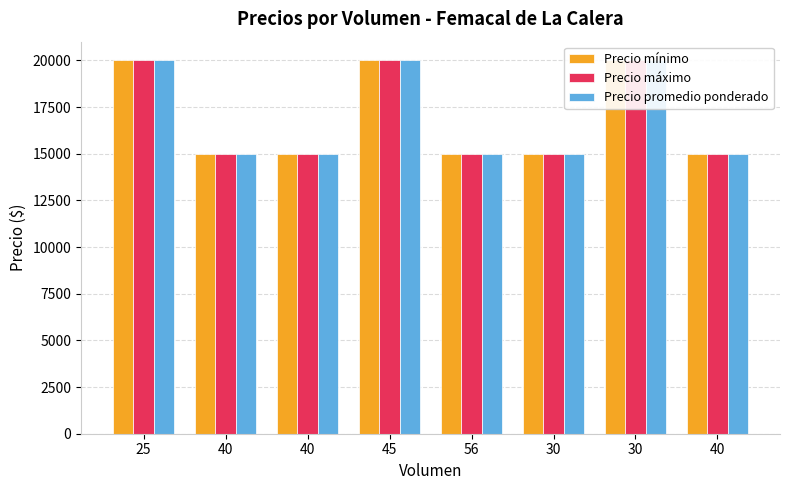

What is the maximum value for Precio mínimo?

20000